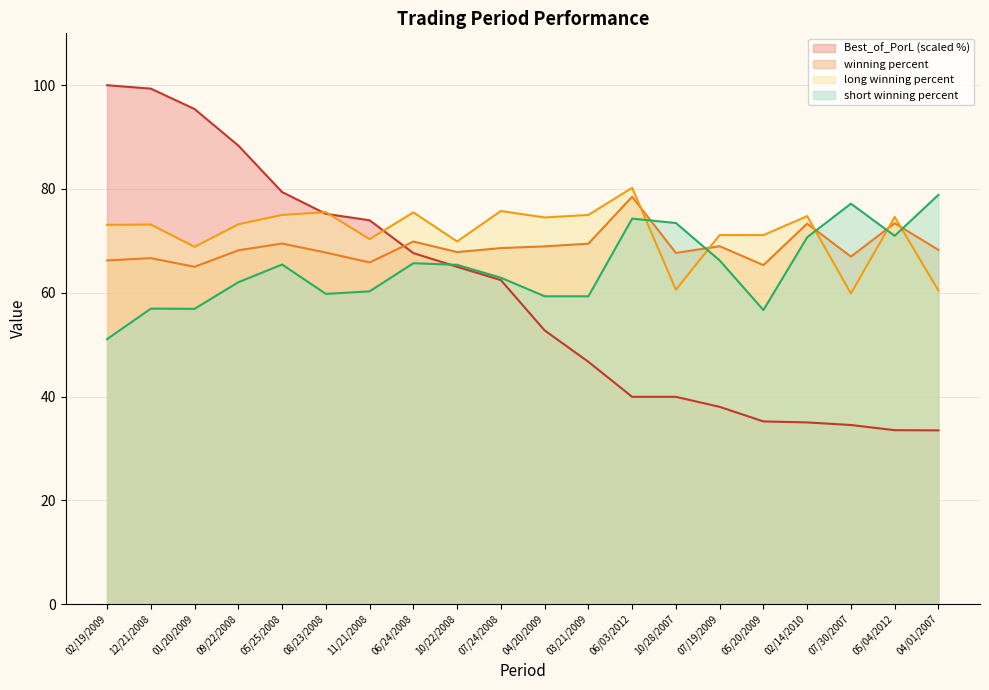

Rank the series by their maximum value, from lowest to highest.

winning percent, short winning percent, long winning percent, Best_of_PorL